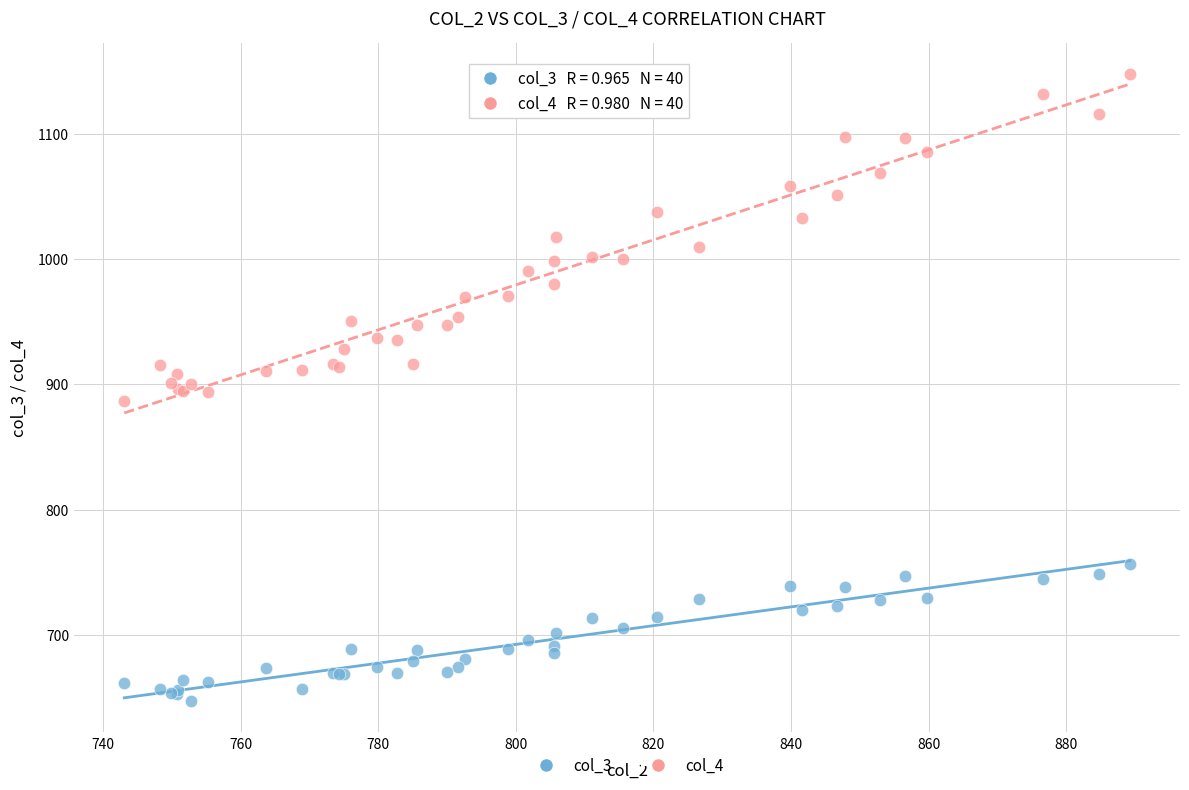

Which series has the largest Y range (max minus min)?

col_4